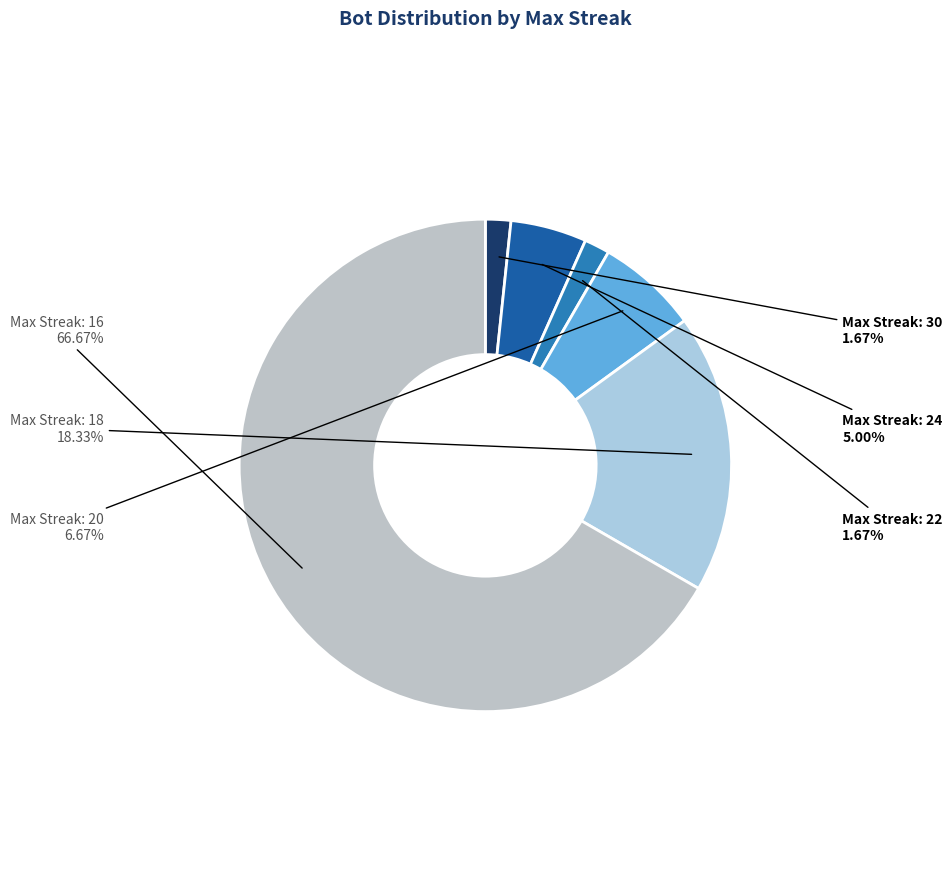

Does Max Streak: 16 account for over 50% of the chart?

Yes